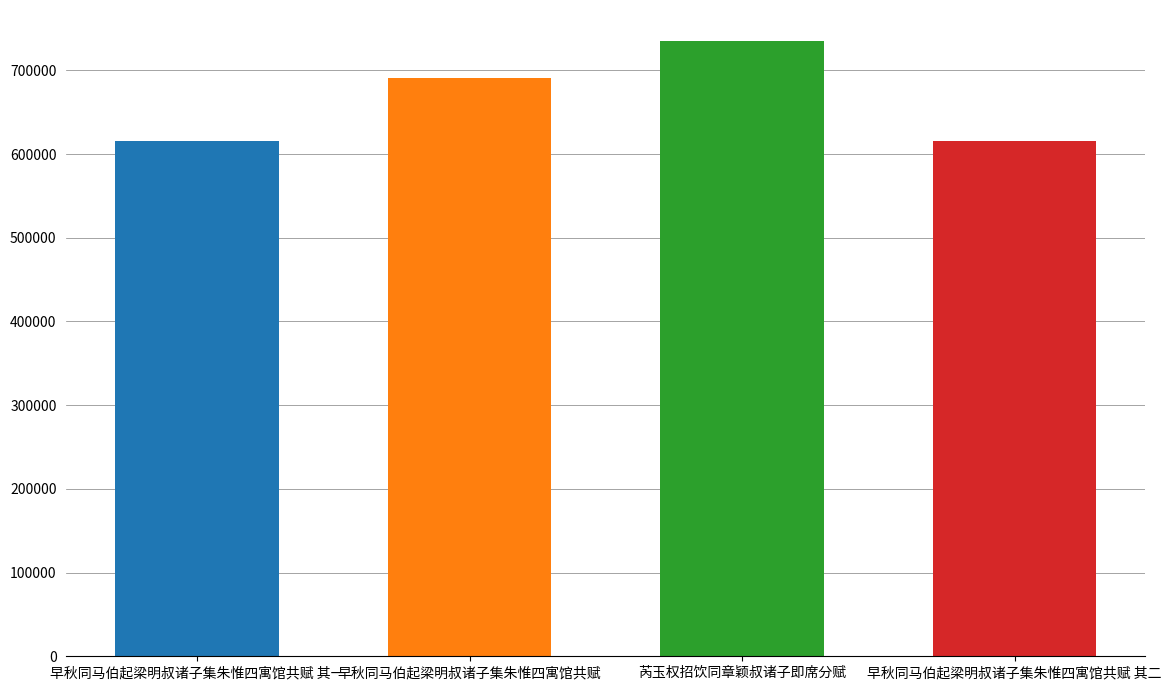

Where does the data first go above 691136?

芮玉权招饮同章颖叔诸子即席分赋